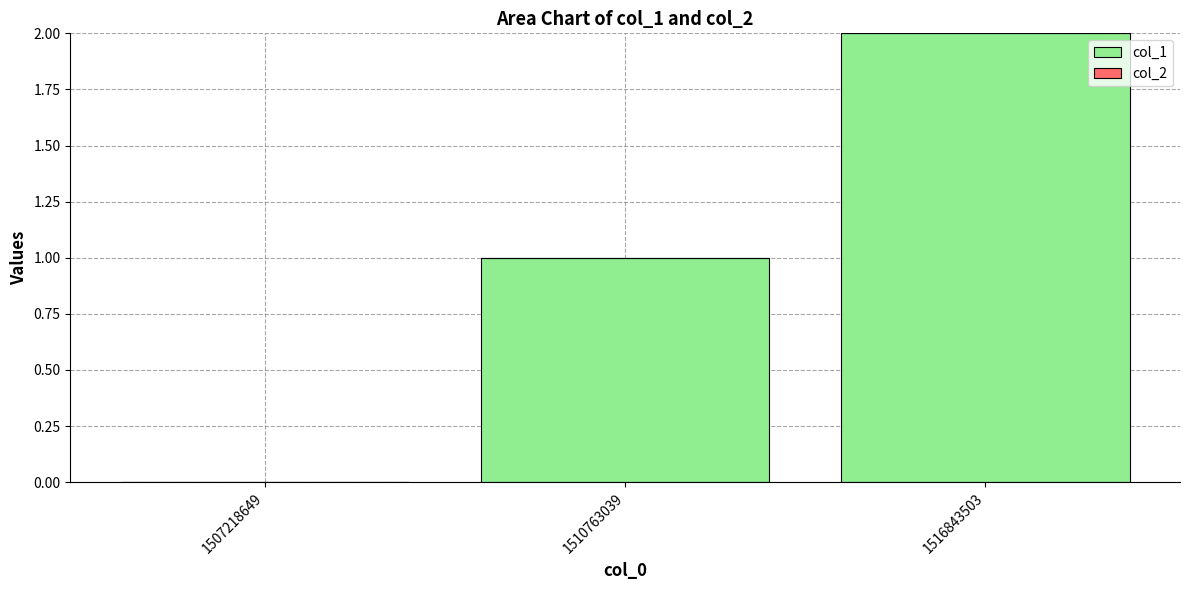

How many distinct data groups are displayed?

1